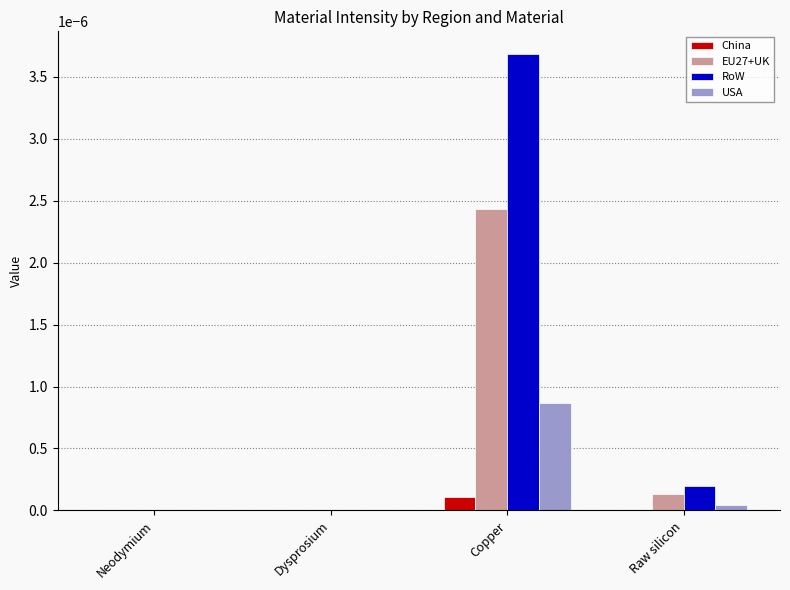

Which category has the highest value across all series?

Copper